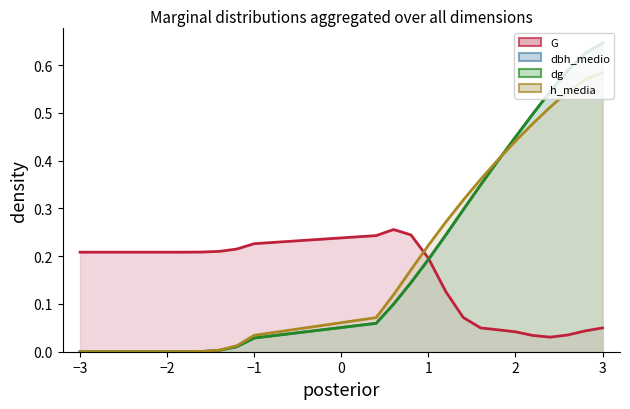

Which series has the largest range (max minus min)?

dbh_medio (line)